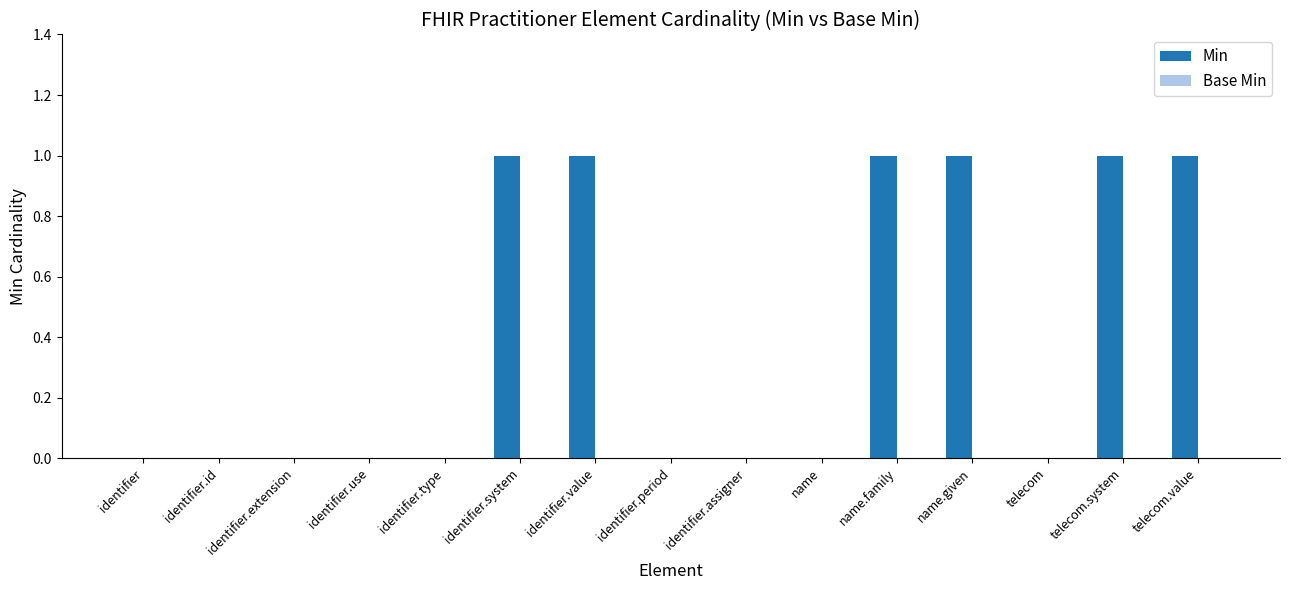

Which has a higher value, telecom.value or name?

telecom.value